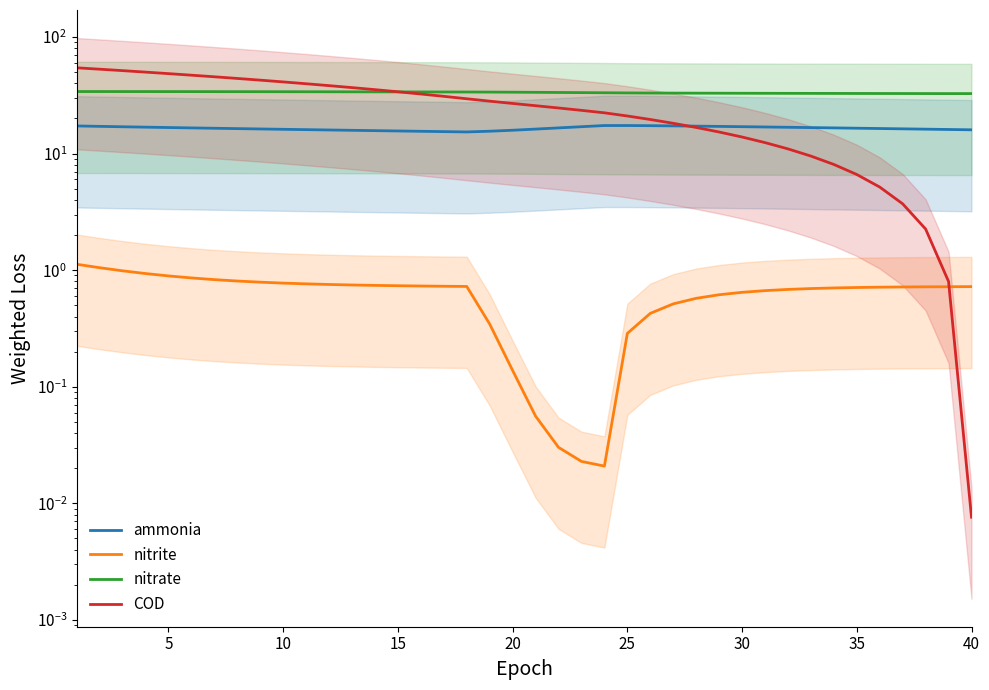

Reading right to left, what are all the values shown in this chart?

ammonia: 16.0	16.1	16.2	16.3	16.4	16.5	16.6	16.7	16.8	16.9	17.0	17.1	17.2	17.3	17.3	17.4	17.4	17.0	16.6	16.2	15.8	15.5	15.3	15.4	15.5	15.6	15.7	15.8	15.9	16.0	16.1	16.3	16.4	16.5	16.6	16.7	16.8	17.0	17.1	17.3
nitrite: 0.7	0.7	0.7	0.7	0.7	0.7	0.7	0.7	0.7	0.7	0.6	0.6	0.6	0.5	0.4	0.3	0.0	0.0	0.0	0.1	0.1	0.3	0.7	0.7	0.7	0.7	0.7	0.7	0.8	0.8	0.8	0.8	0.8	0.8	0.9	0.9	0.9	1.0	1.0	1.1
nitrate: 32.7	32.7	32.7	32.7	32.7	32.8	32.8	32.8	32.8	32.9	32.9	32.9	33.0	33.0	33.0	33.1	33.2	33.3	33.4	33.5	33.6	33.7	33.7	33.7	33.8	33.8	33.8	33.8	33.9	33.9	33.9	33.9	33.9	34.0	34.0	34.0	34.0	34.0	34.0	34.0
COD: 0.0	0.8	2.3	3.7	5.2	6.6	8.1	9.5	11.0	12.4	13.9	15.3	16.7	18.2	19.6	21.0	22.4	23.5	24.6	25.7	26.9	28.1	29.5	31.0	32.4	33.9	35.3	36.8	38.2	39.7	41.1	42.6	44.1	45.5	47.0	48.5	49.9	51.4	52.9	54.4